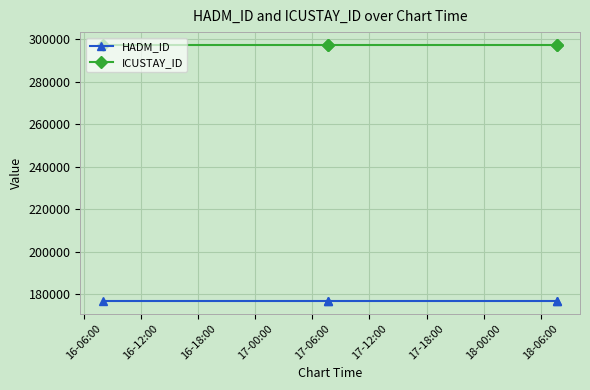

Which label corresponds to the largest value in the chart?

16-06:00